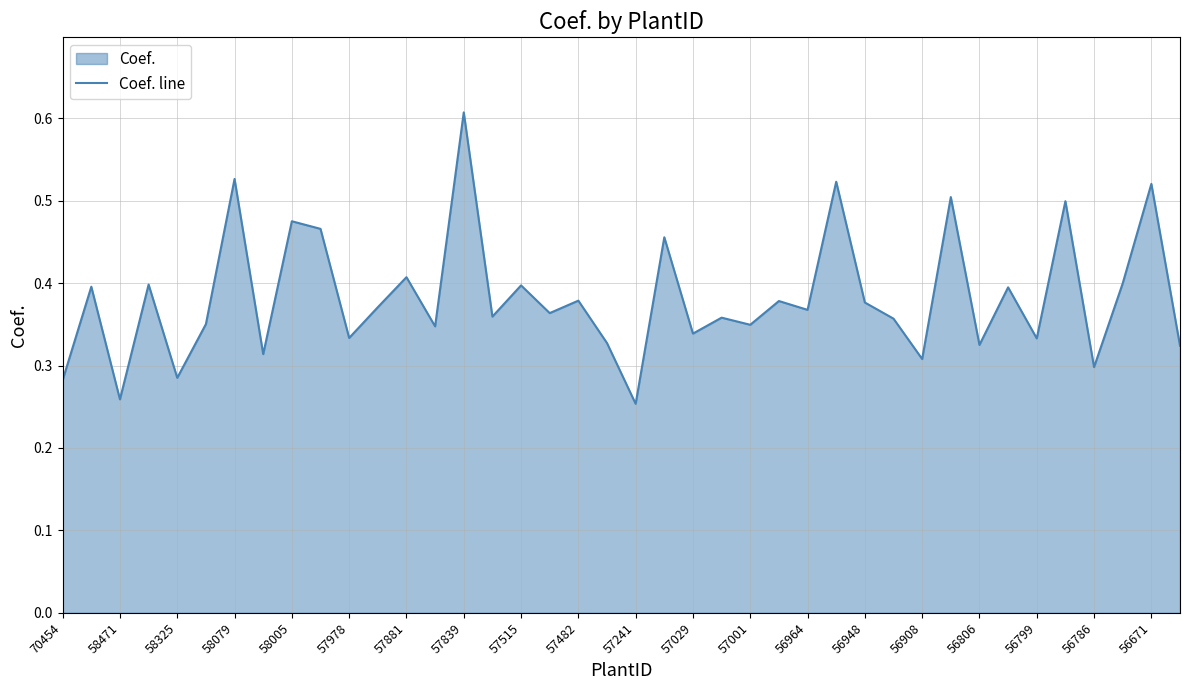

Between 57839 and 56948, which is larger?

57839